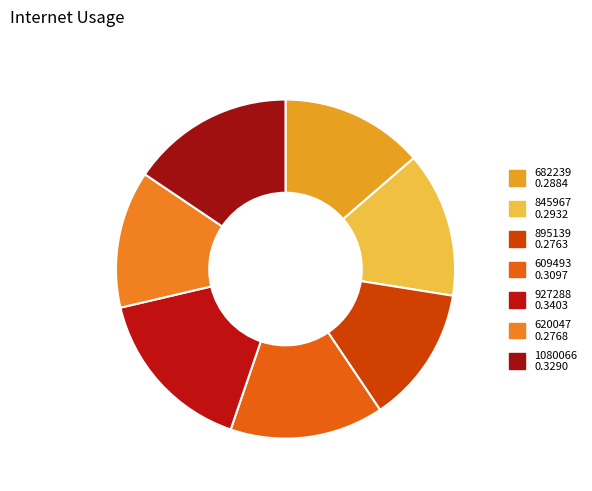

Is 895139 the majority of the pie?

No